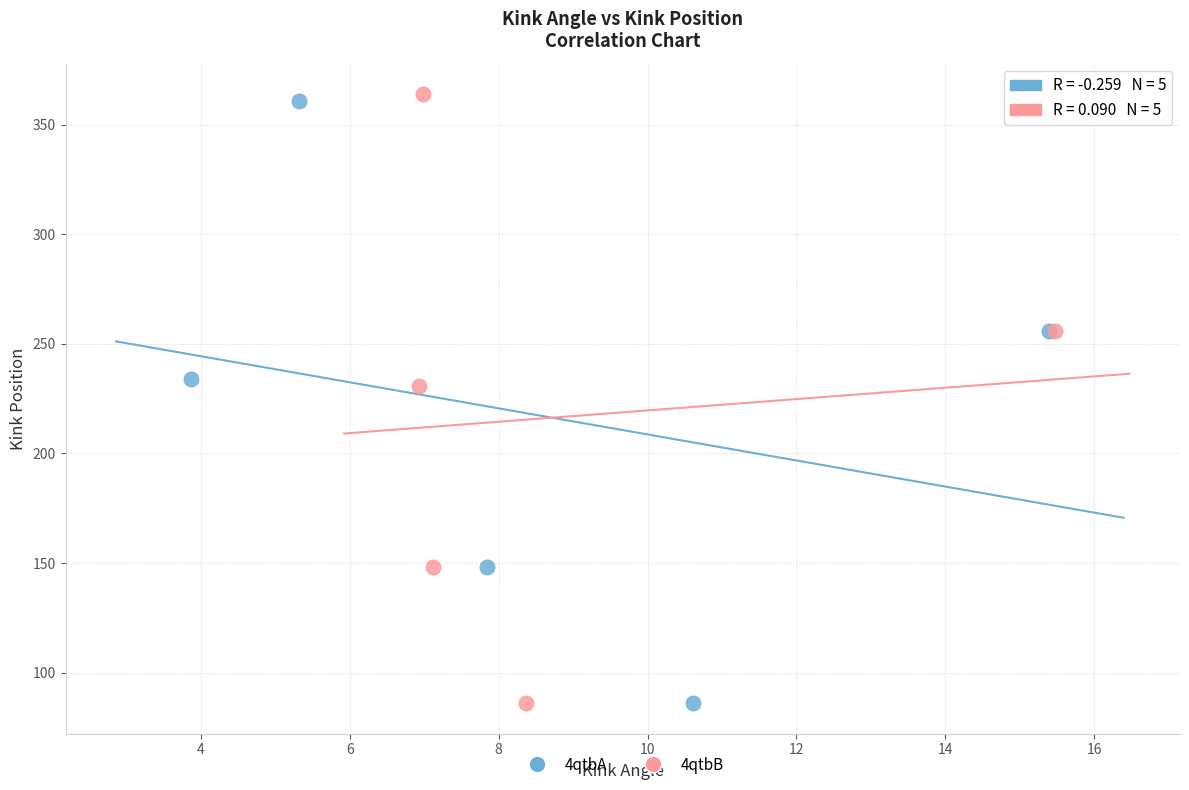

Which series reaches the maximum Y coordinate?

4qtbB